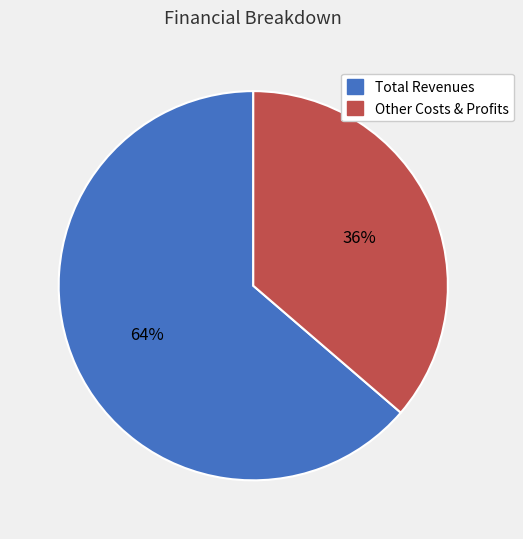

Do Total Revenues and Other Costs & Profits together represent more than half of the pie?

Yes